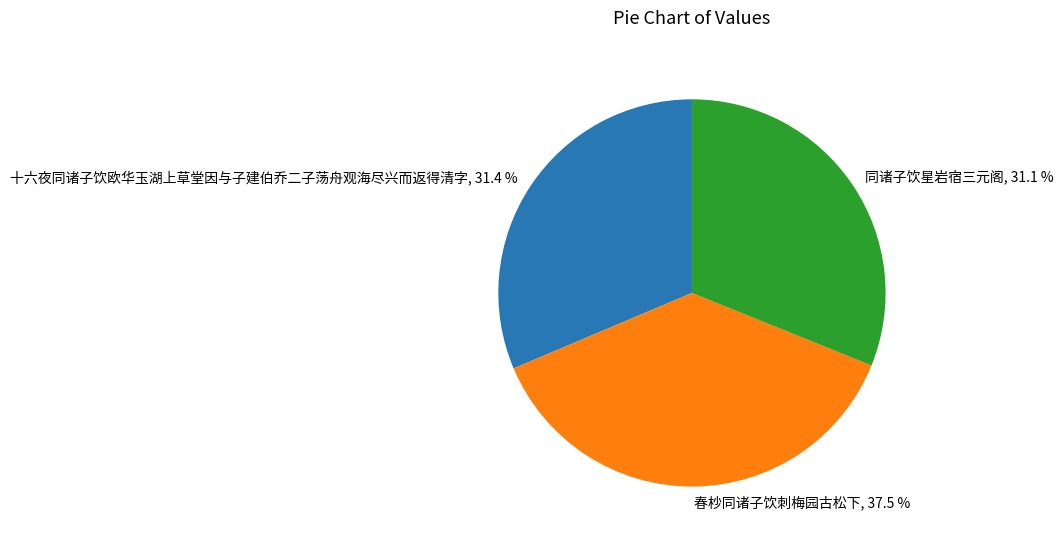

Which slice is the largest?

春杪同诸子饮刺梅园古松下